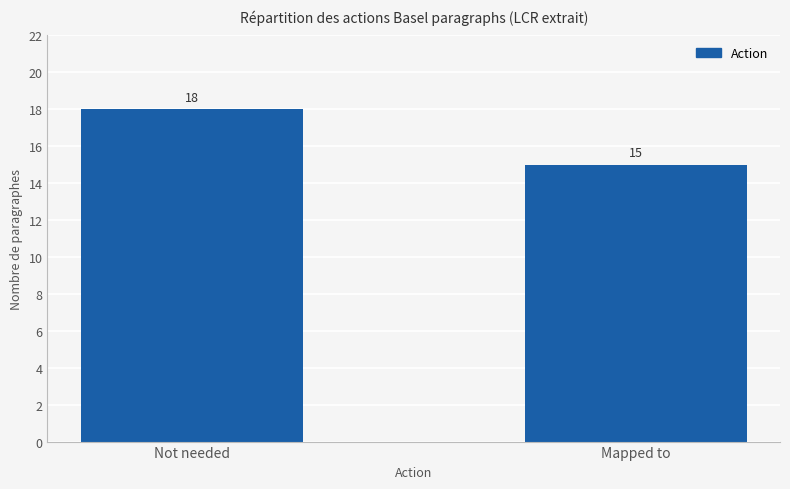

What is the label of the 1st bar from the right?

Mapped to